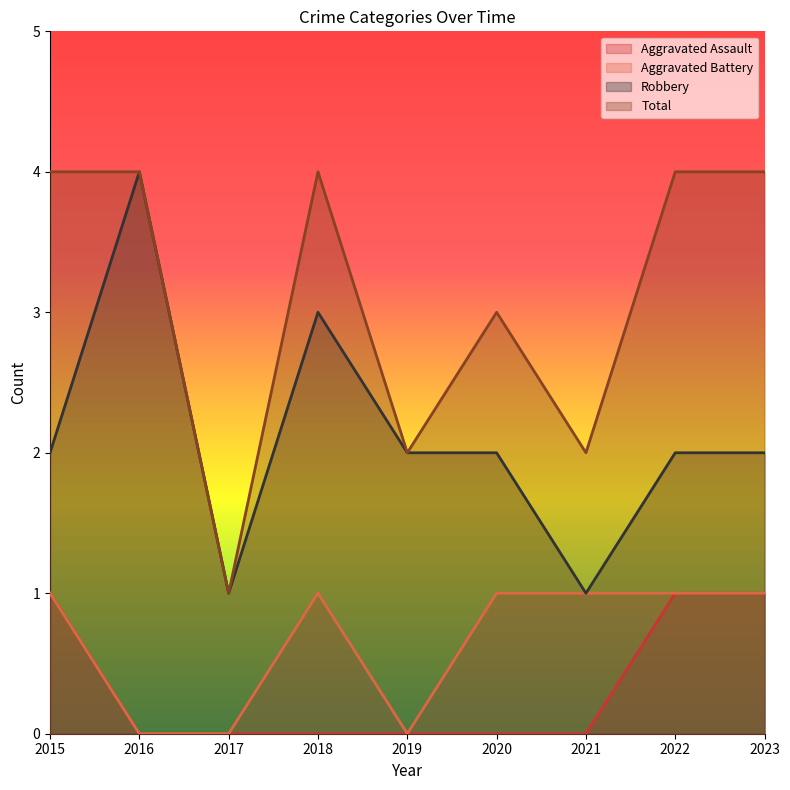

Is the value of Robbery at 2021 greater than the value of Aggravated Assault at 2015?

No